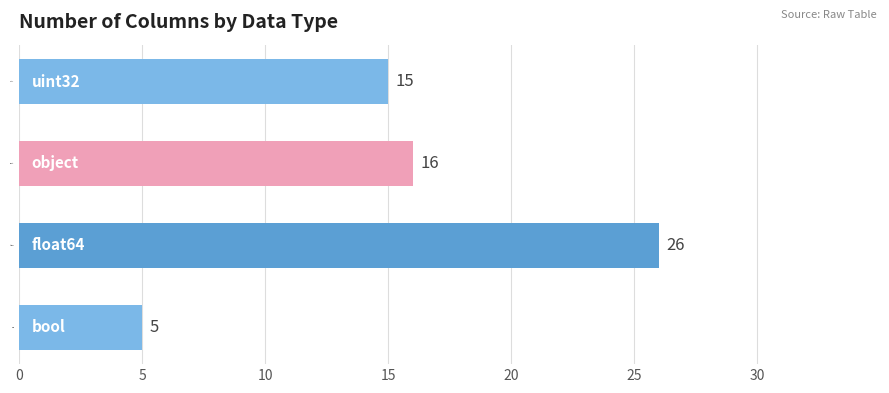

Reading bottom to top, what are all the values shown in this chart?

5	26	16	15